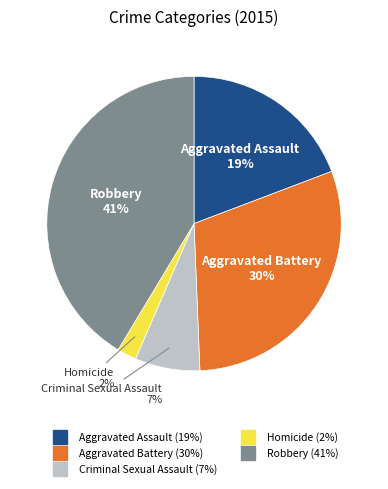

Do Aggravated Battery and Aggravated Assault together represent more than half of the pie?

No